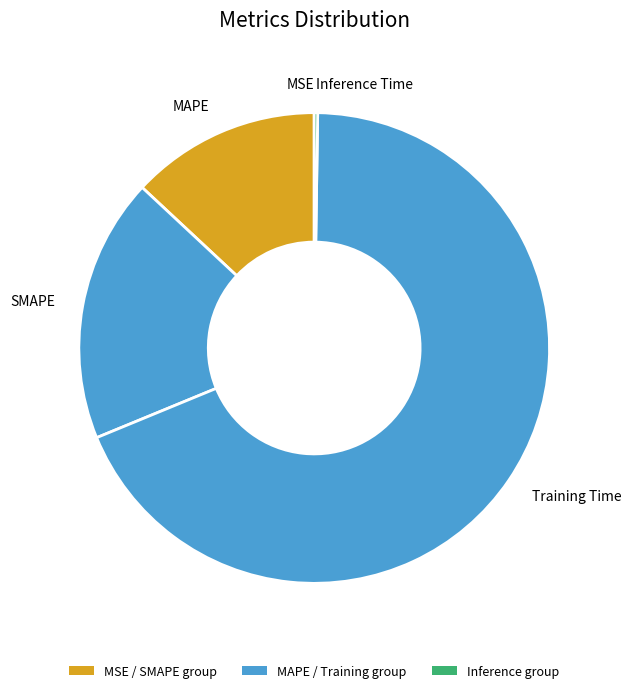

Does SMAPE represent more than half of the total?

No